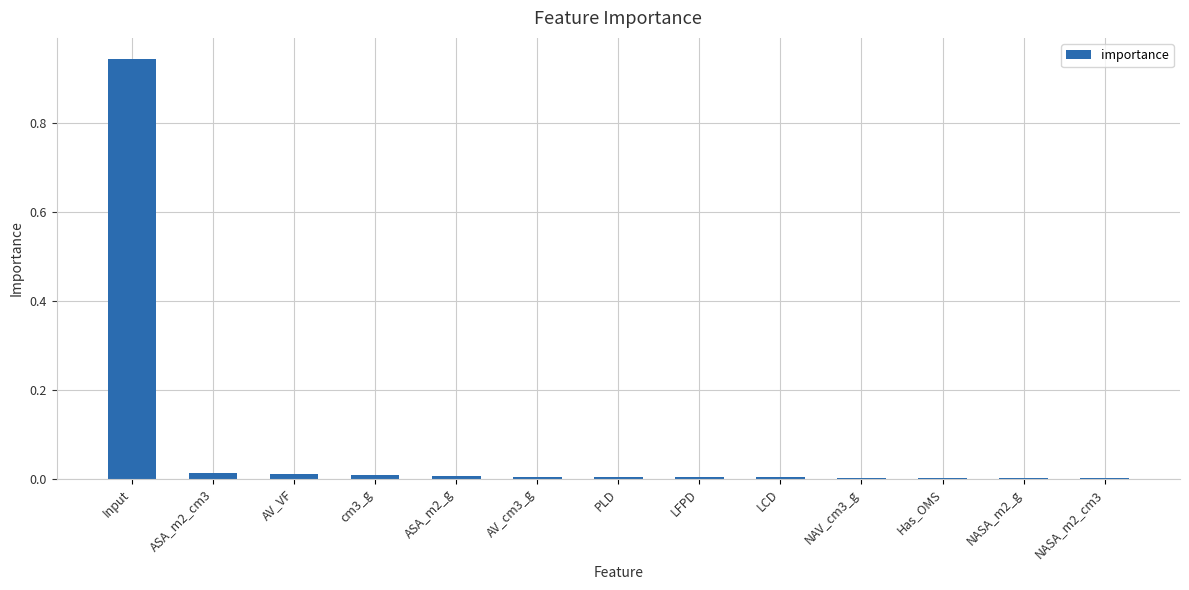

The value at ASA_m2_cm3 is 0.0. True or false?

True